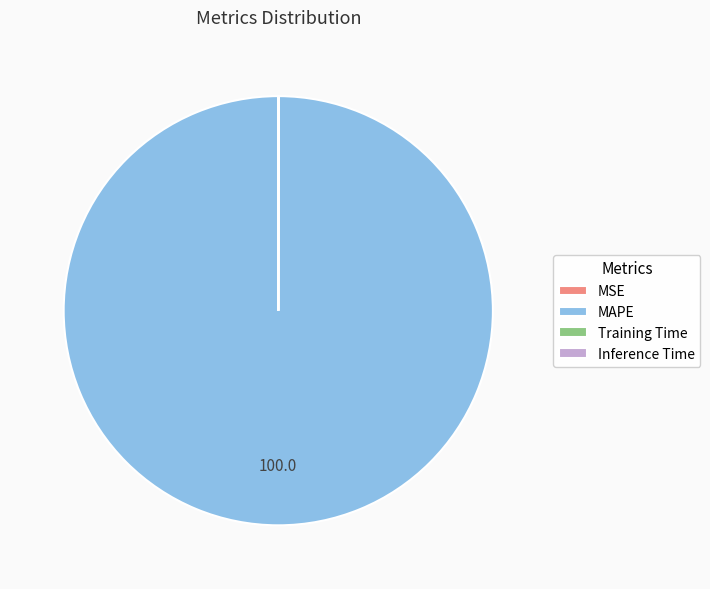

What is the largest slice in the pie chart?

MAPE